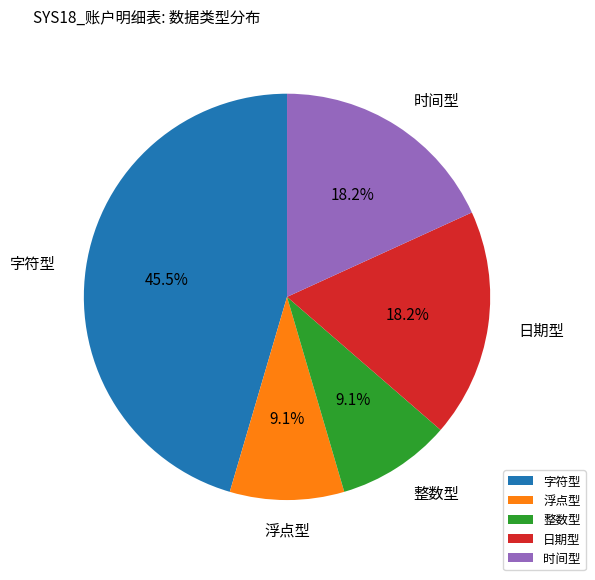

Between 日期型 and 字符型, which is larger?

字符型